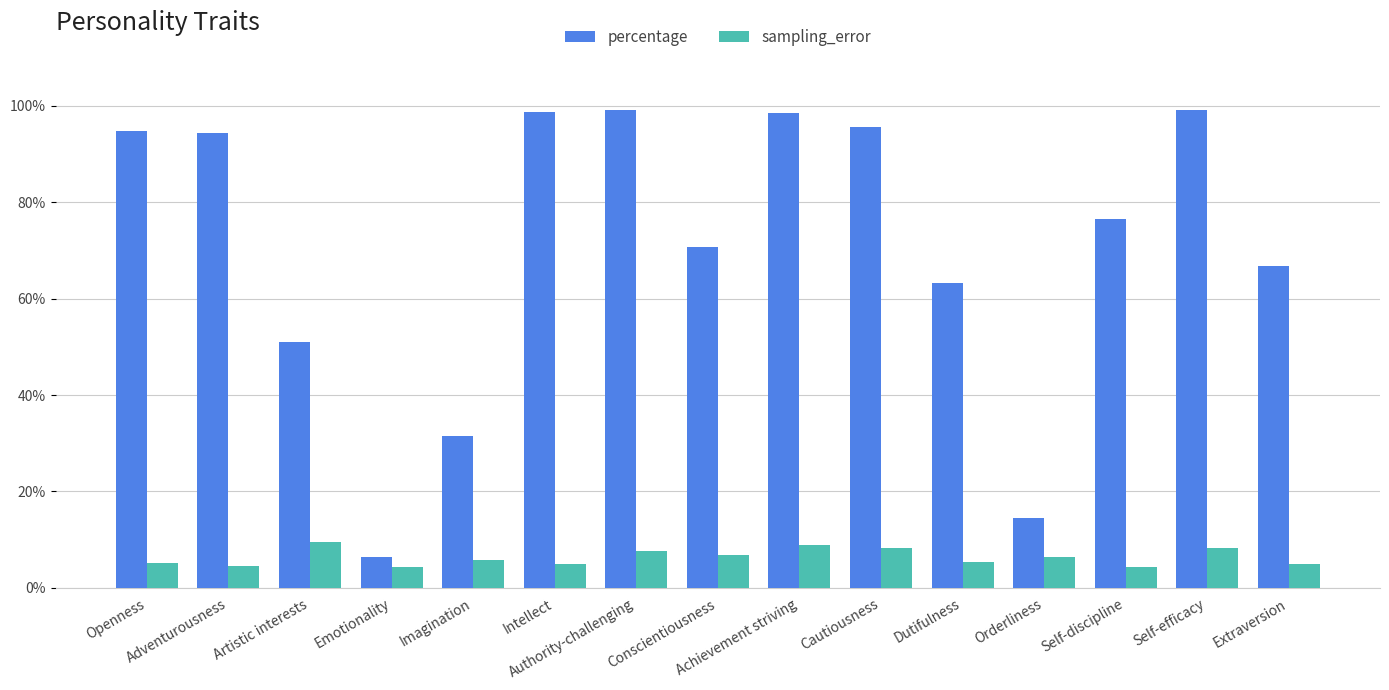

At how many categories does at least one series exceed 0?

15